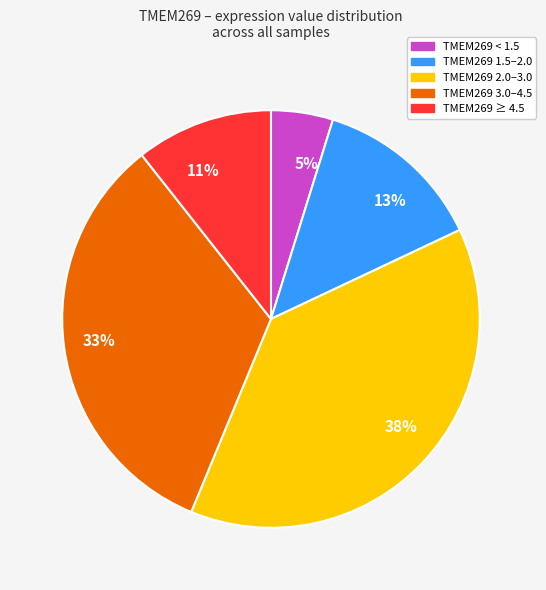

To the nearest percent, what is the average slice percentage?

20%